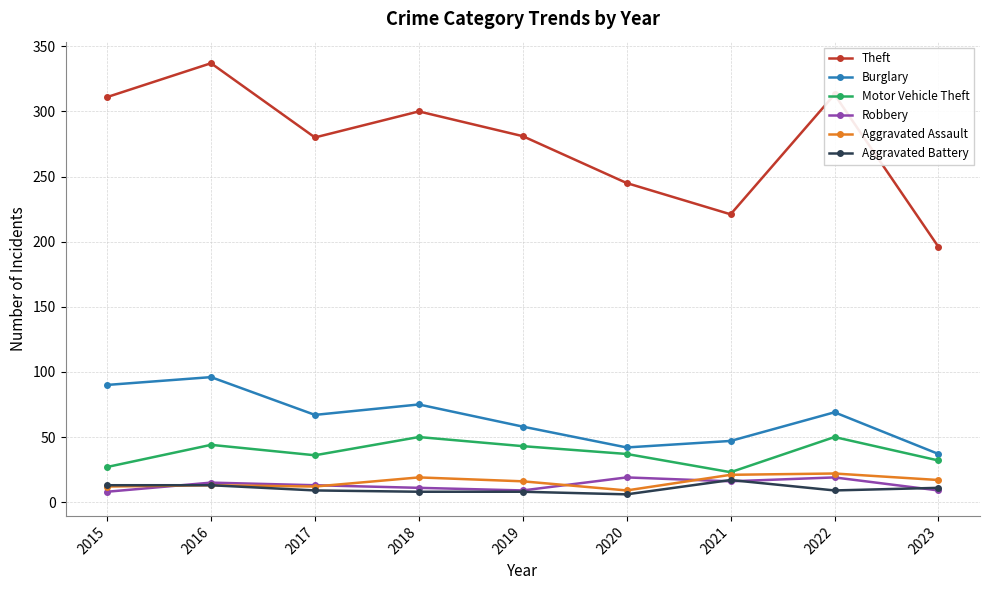

True or false: Theft and Aggravated Assault cross at least once.

False